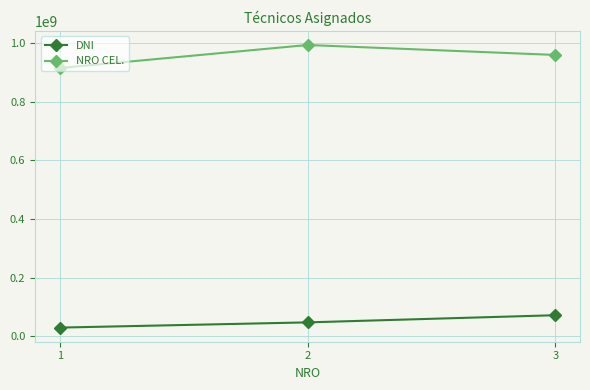

At which label does DNI reach its minimum?

1